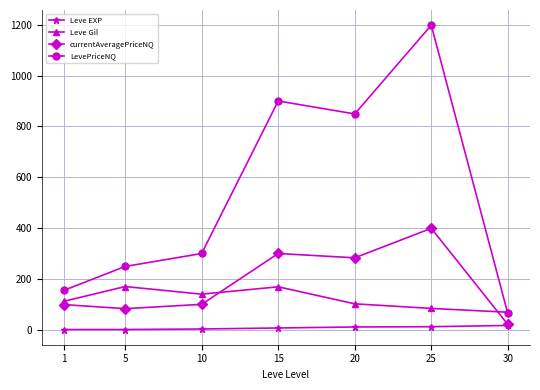

Where is the first local minimum for Leve Gil?

10